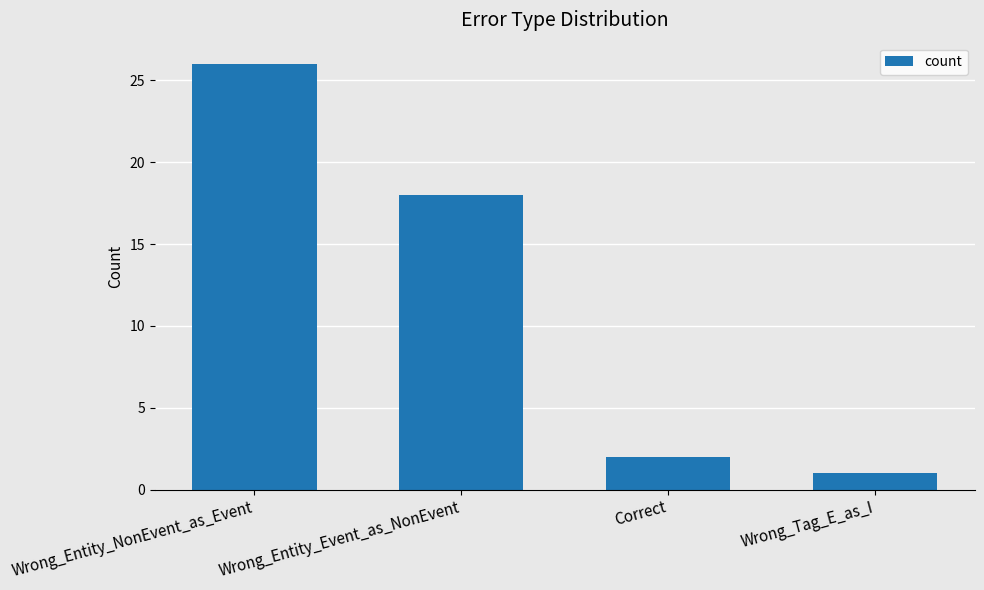

What is the label of the 4th bar from the right?

Wrong_Entity_NonEvent_as_Event